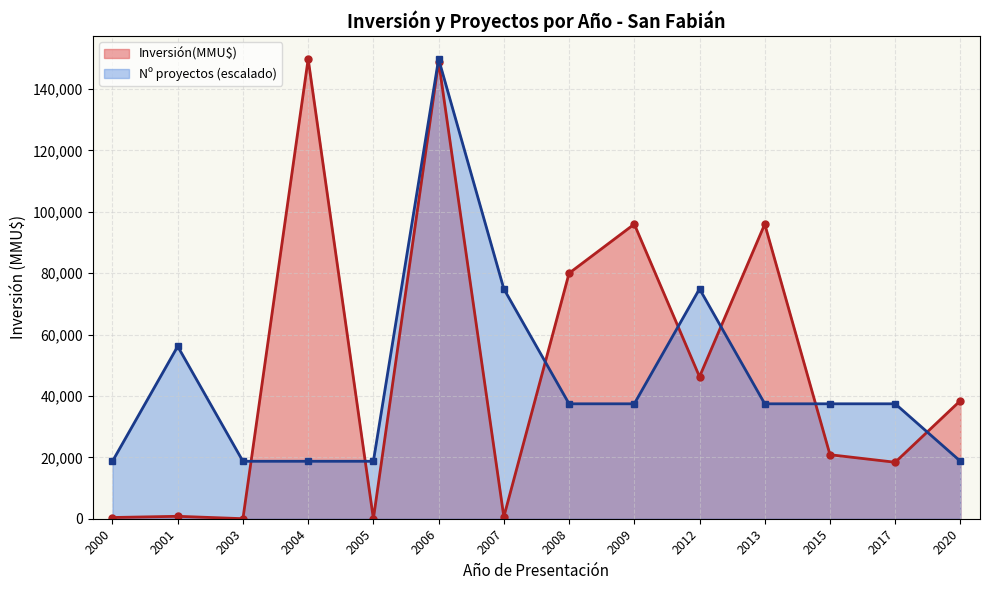

Rank the series at 2003 from lowest to highest value.

Inversión(MMU$), Nº proyectos (escalado)